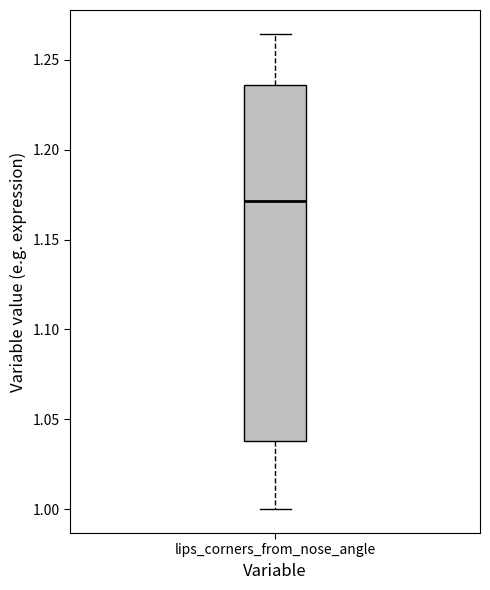

Where does the median line of the box for lips_corners_from_nose_angle sit on the y-axis? The values are not printed on the chart, so give them approximately, as read against the axis.

1.170